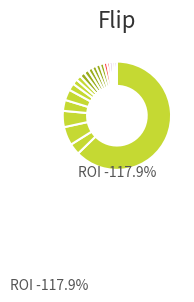

Do בזן and דלק קדוחים together represent more than half of the pie?

No